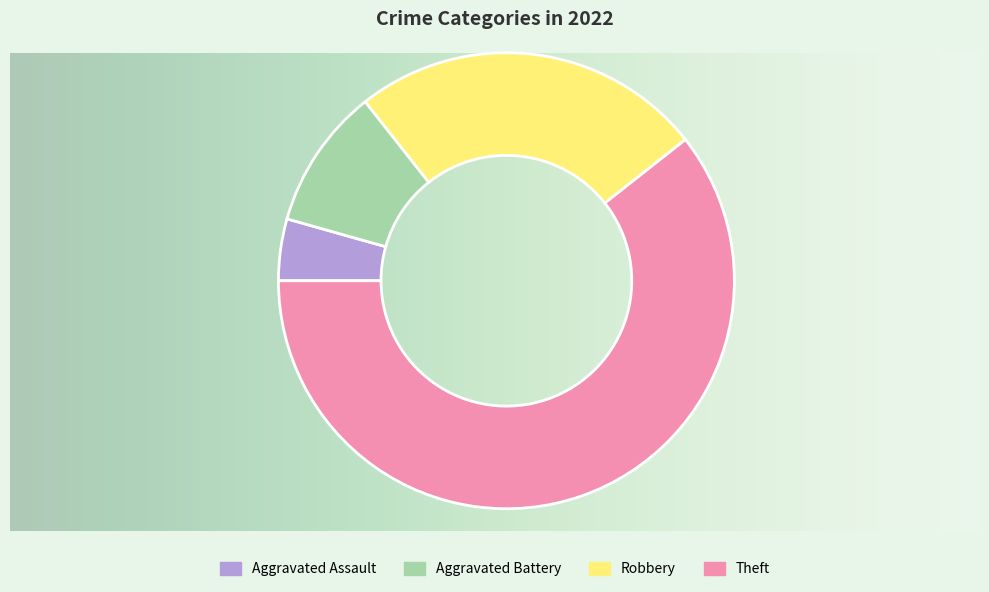

Rank the categories by value from highest to lowest.

Theft, Robbery, Aggravated Battery, Aggravated Assault